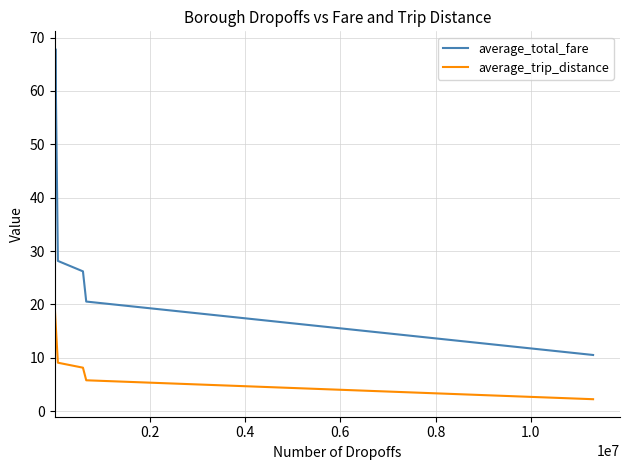

Which series has the largest total across all categories?

average_total_fare